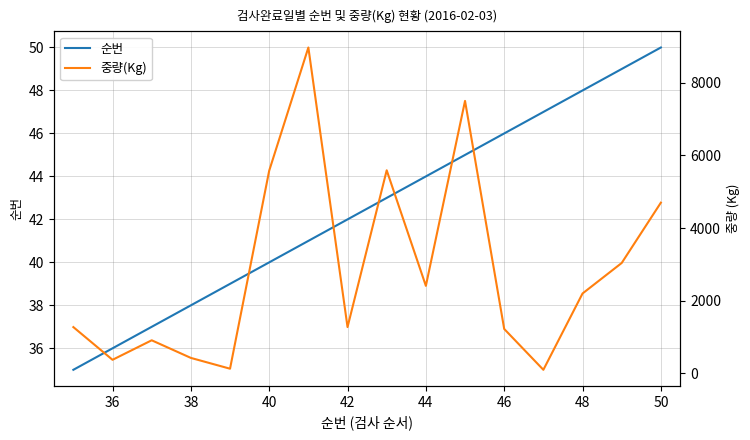

The value of 순번 at 46 is 46. True or false?

True